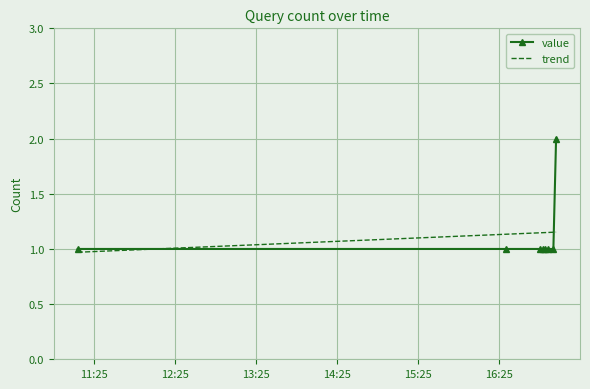

Reading left to right, list all the values displayed in this chart.

1	1	1	1	1	1	1	2